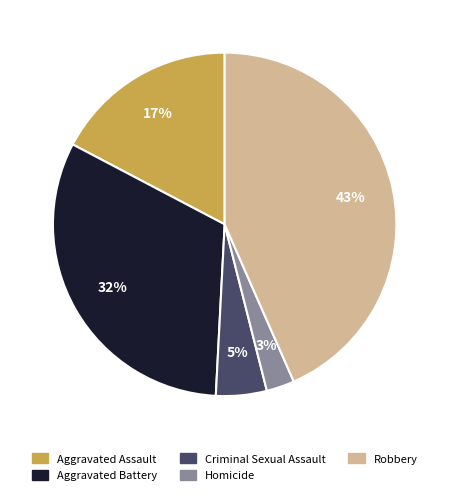

To the nearest percent, what is the difference between the Criminal Sexual Assault and Homicide slice percentages?

2%